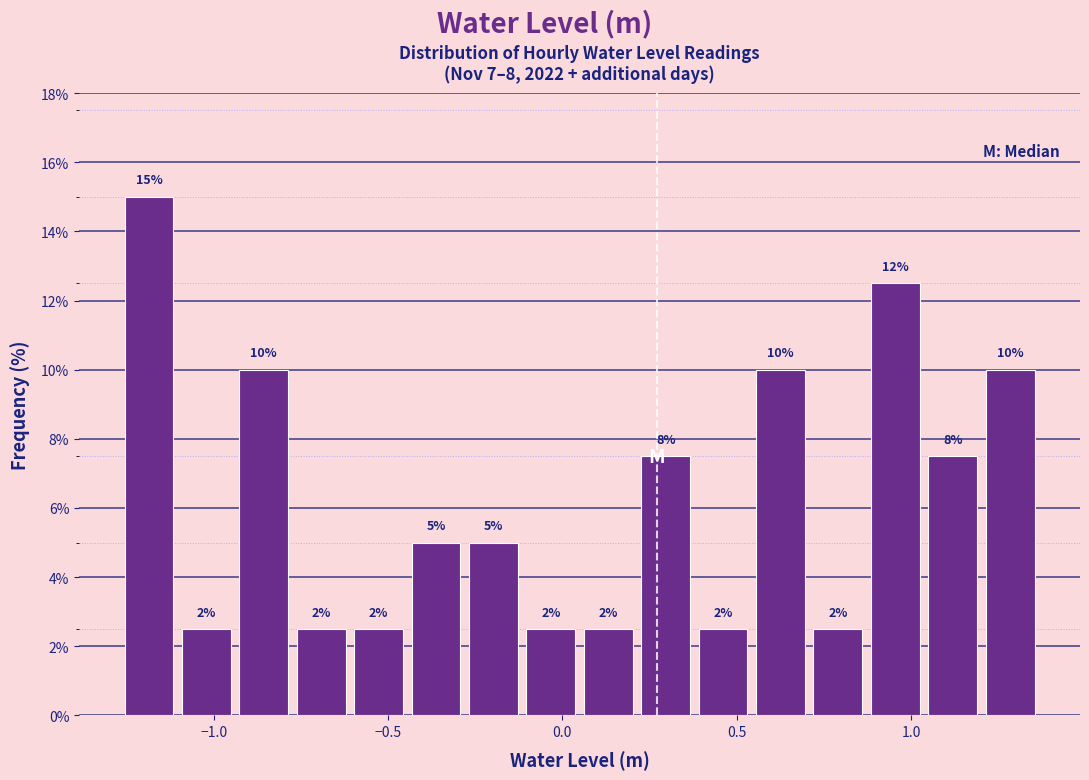

Read against the x-axis, roughly where is the centre of the tallest bar?

-1.20